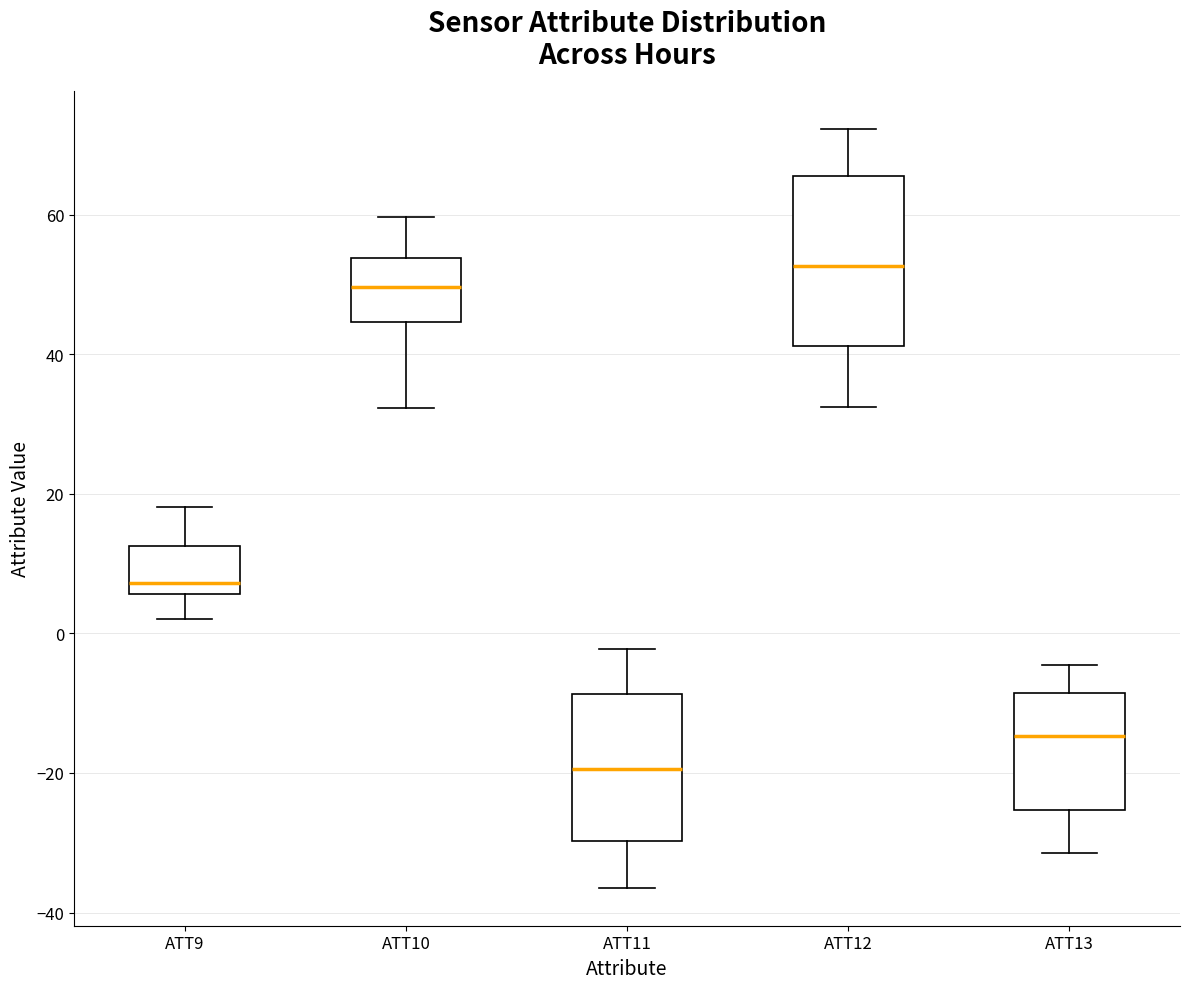

Reading left to right, transcribe this box plot: for each box, give where its median line is, the range the box spans, and where its two whiskers end, as read against the y-axis. The values are not printed on the chart, so give them approximately, as read against the axis.

ATT9: median 8, box 6 to 12, whiskers 2 to 18
ATT10: median 50, box 44 to 54, whiskers 32 to 60
ATT11: median -20, box -30 to -8, whiskers -36 to -2
ATT12: median 52, box 42 to 66, whiskers 32 to 72
ATT13: median -14, box -26 to -8, whiskers -32 to -4